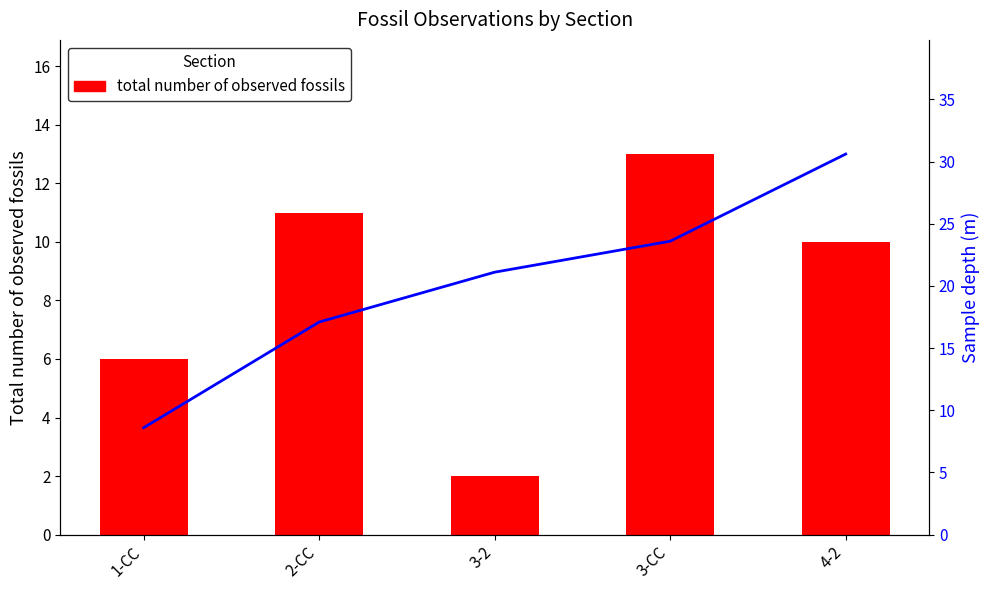

What is the label of the 5th bar from the left?

4-2